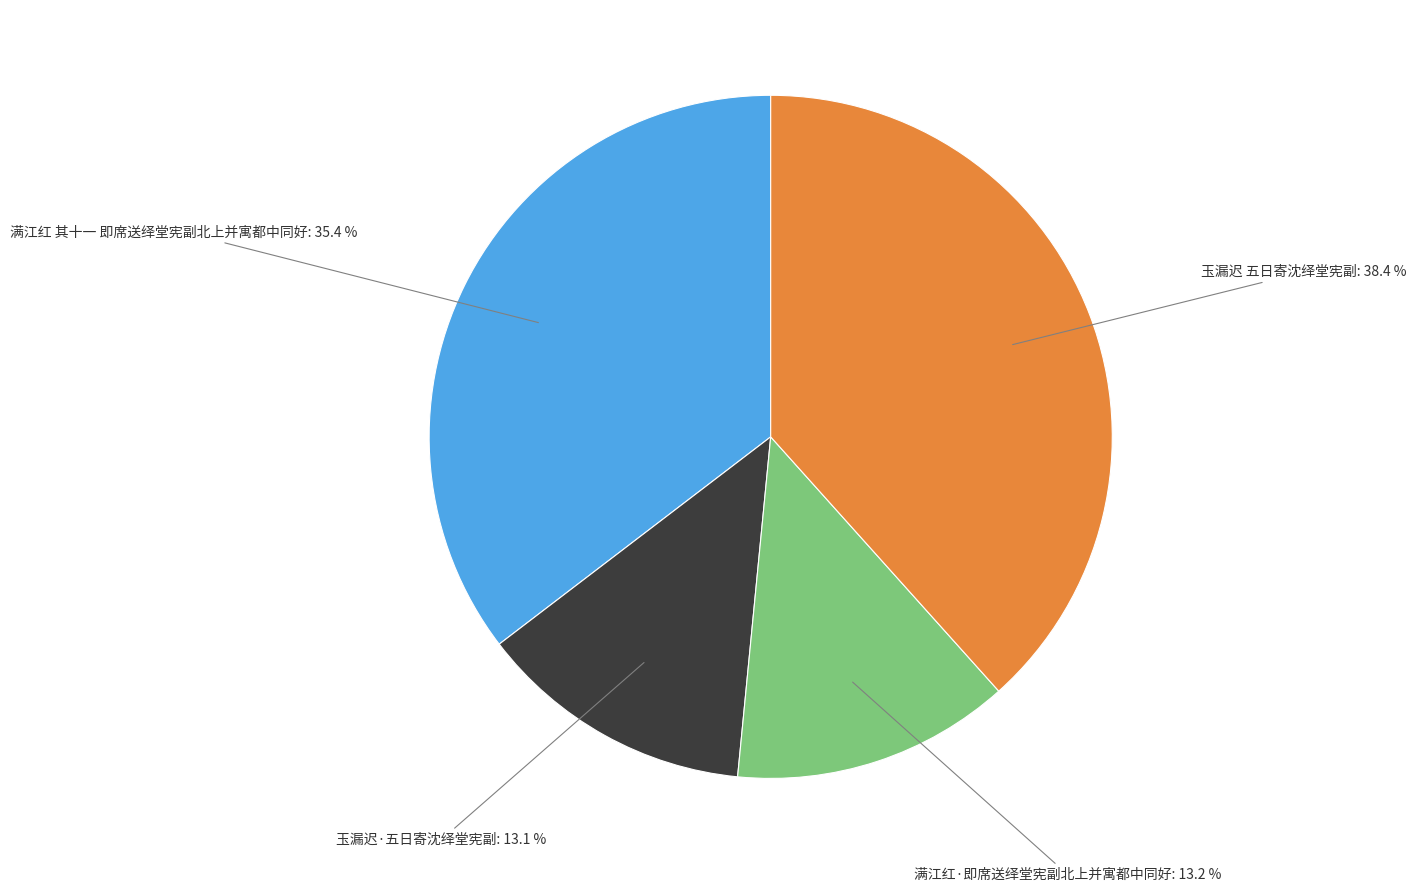

Is there a majority slice in this chart?

No